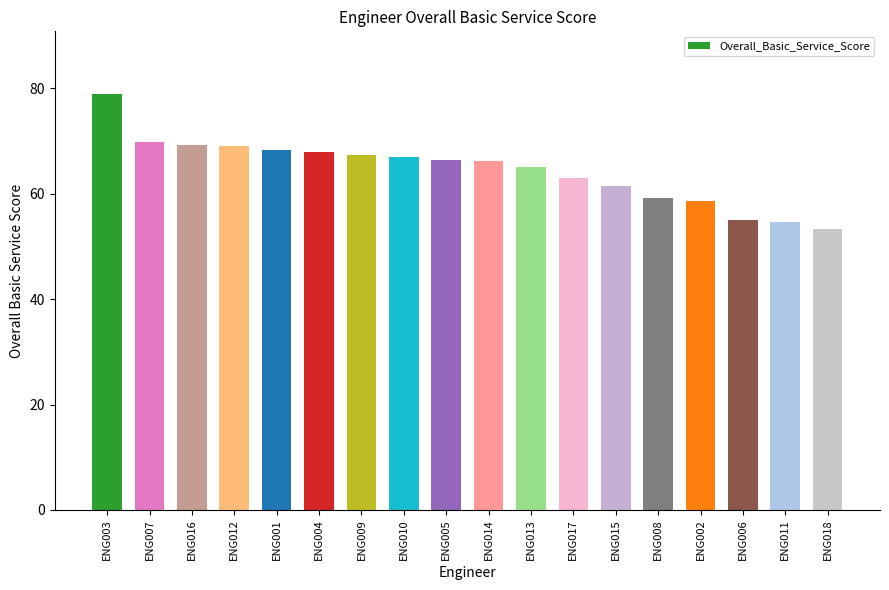

Which category has the highest value across all series?

ENG003